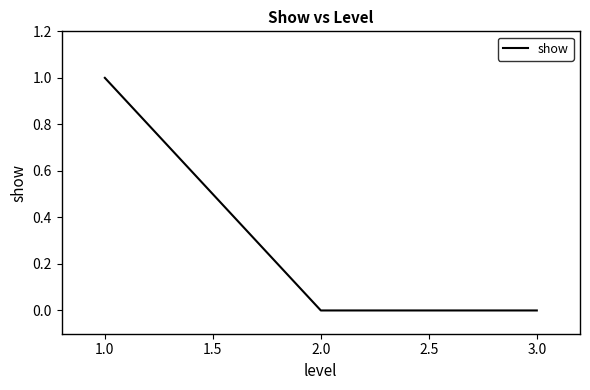

What is the difference between the values at 2.0 and 1.0?

1